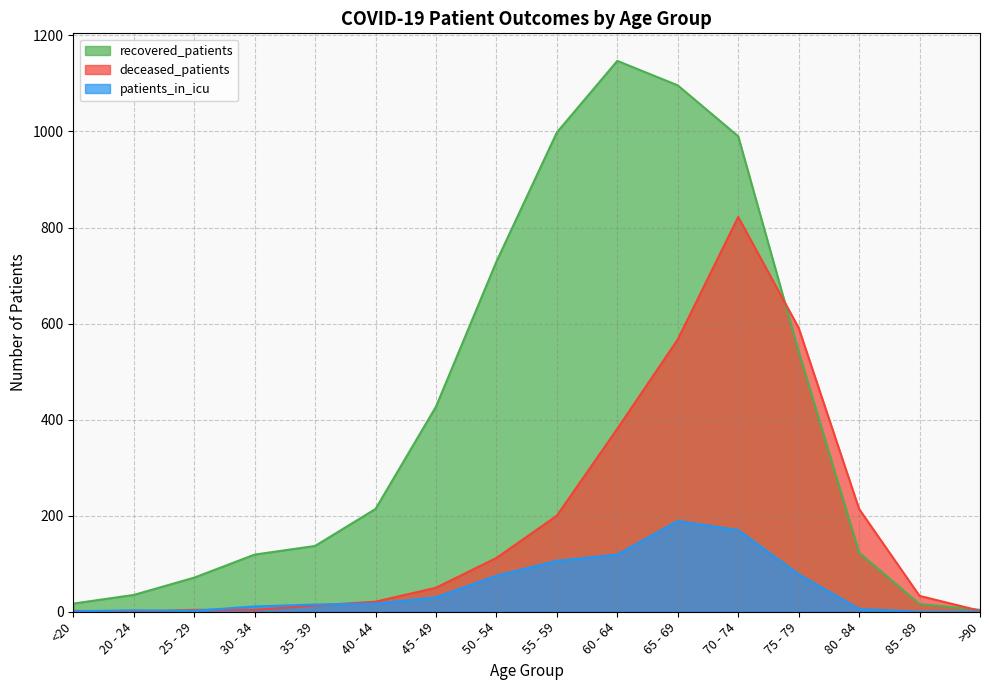

Does the chart have visible grid lines?

Yes